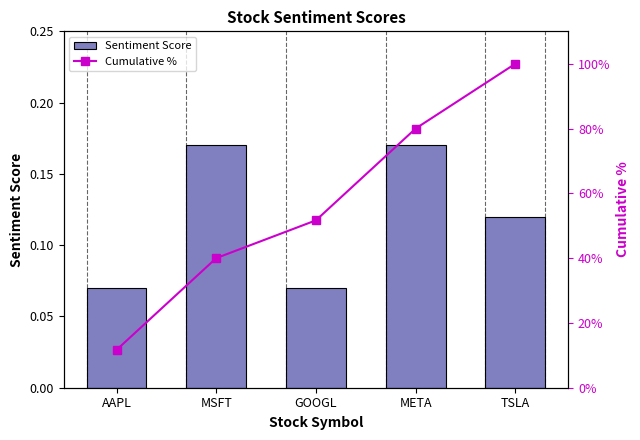

What are all the series names shown in the legend?

Sentiment Score, Cumulative %